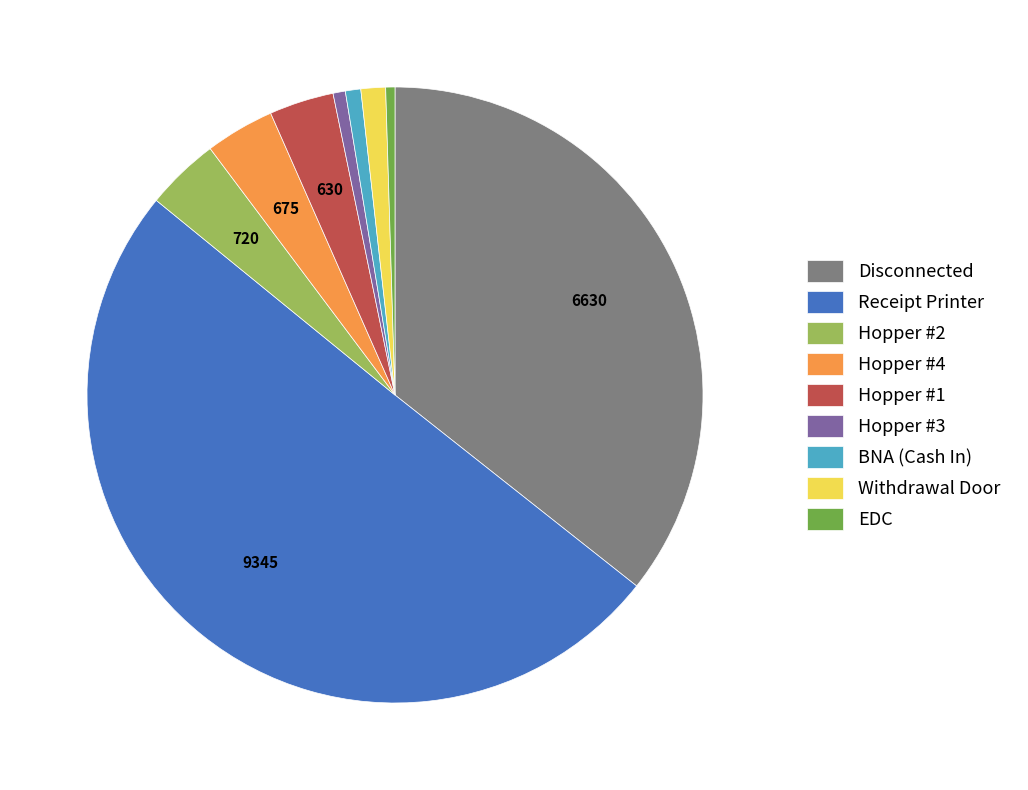

Is the sum of Receipt Printer and Disconnected greater than half?

Yes